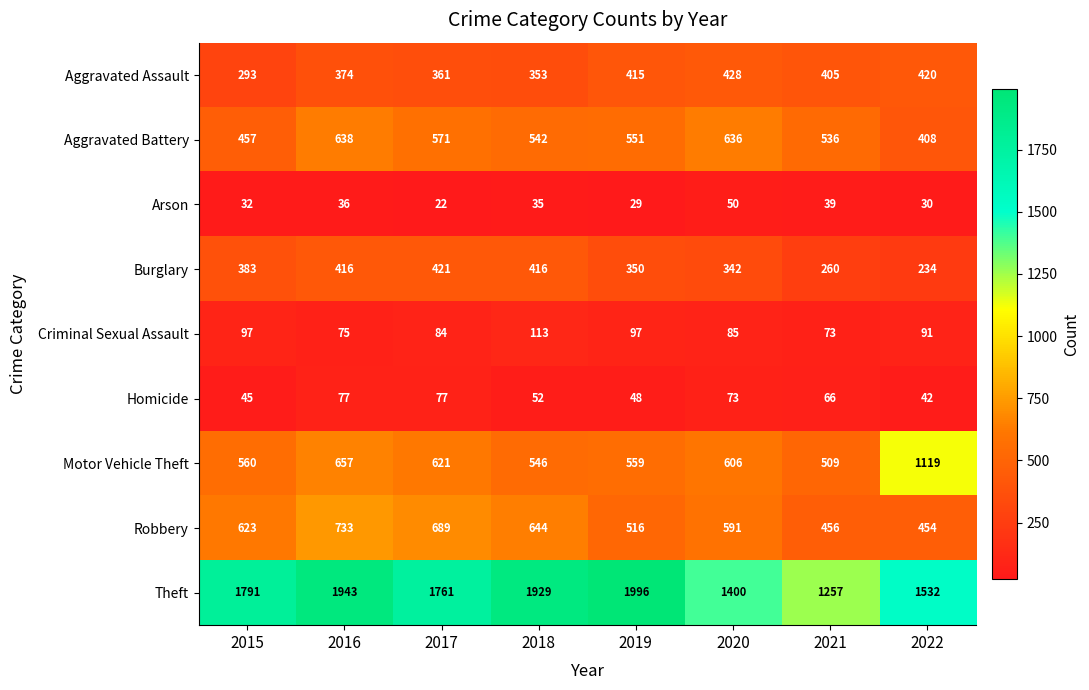

Rank the series at 2018 from highest to lowest value.

Theft, Robbery, Motor Vehicle Theft, Aggravated Battery, Burglary, Aggravated Assault, Criminal Sexual Assault, Homicide, Arson